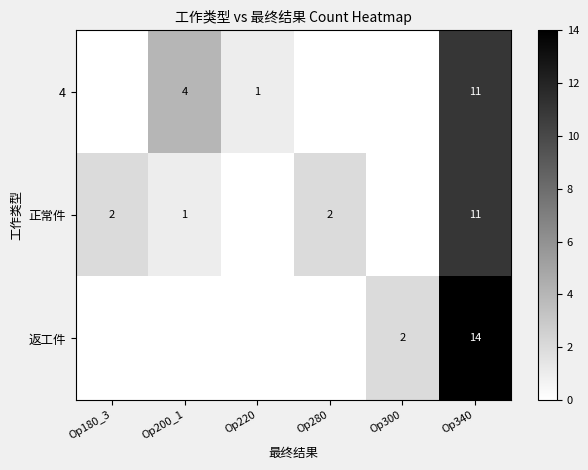

What is the spread (max minus min) of values at Op340?

3